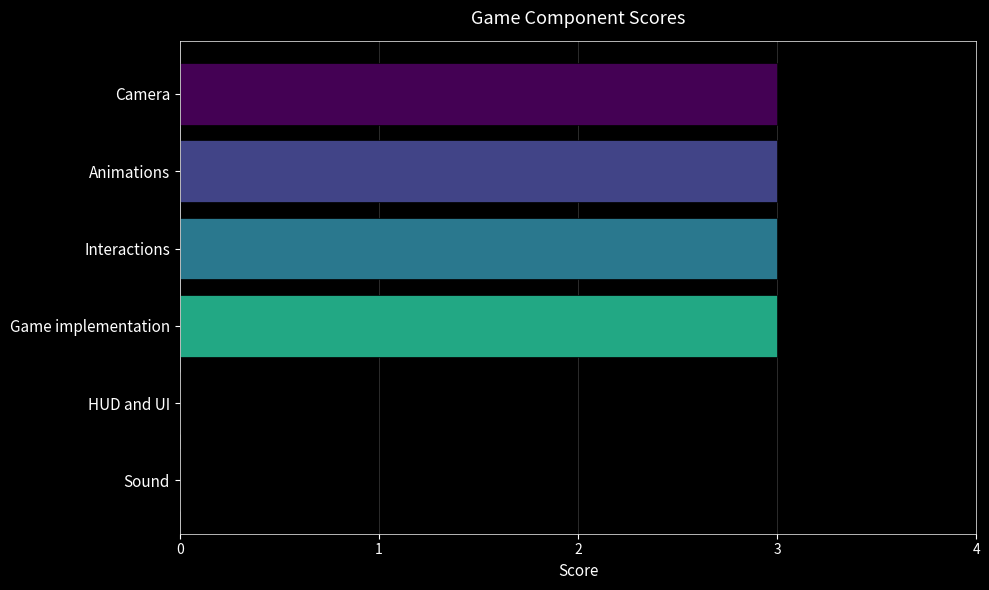

Reading bottom to top, transcribe all the data shown in this chart.

Sound=0	HUD and UI=0	Game implementation=3	Interactions=3	Animations=3	Camera=3